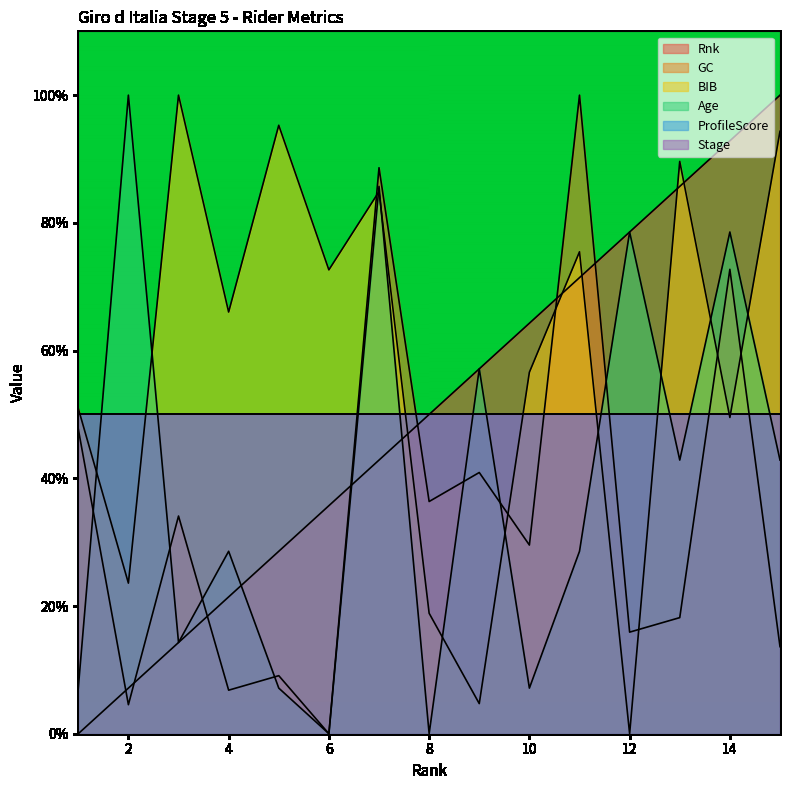

What is the value of the Age point at the 14th from the left?

78.6